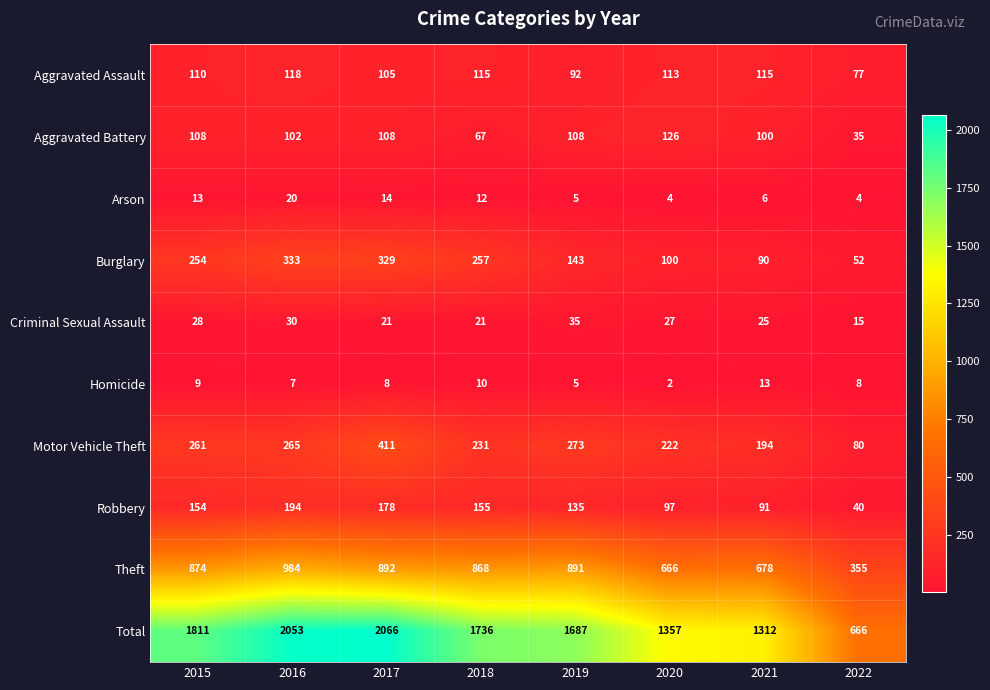

Rank the series at 2021 from lowest to highest value.

Arson, Homicide, Criminal Sexual Assault, Burglary, Robbery, Aggravated Battery, Aggravated Assault, Motor Vehicle Theft, Theft, Total